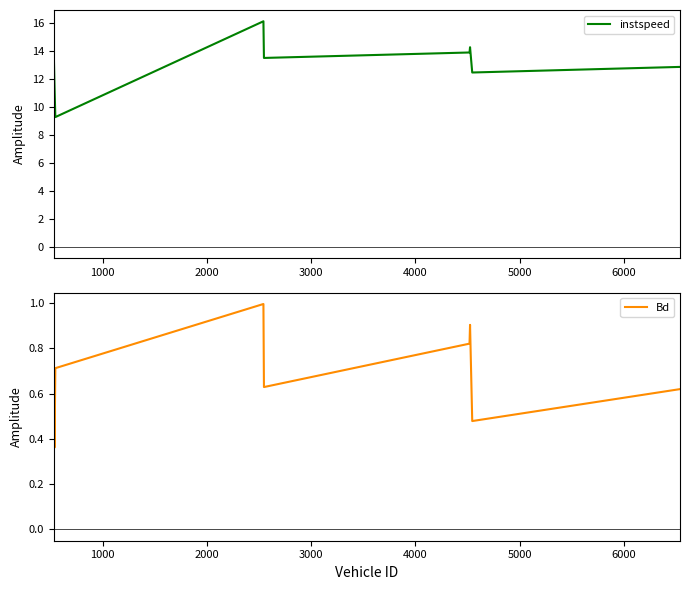

How many categories are shown in the chart?

9